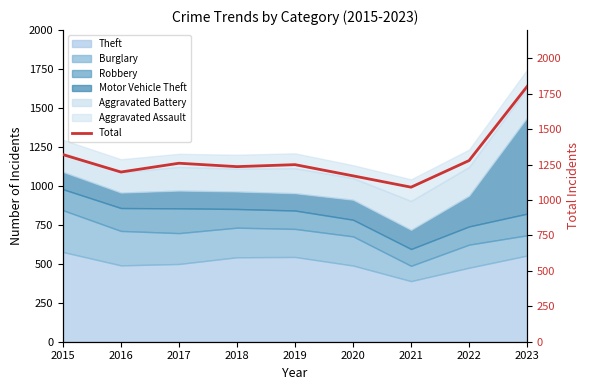

Rank the categories by value from highest to lowest.

2023, 2015, 2022, 2017, 2019, 2018, 2016, 2020, 2021